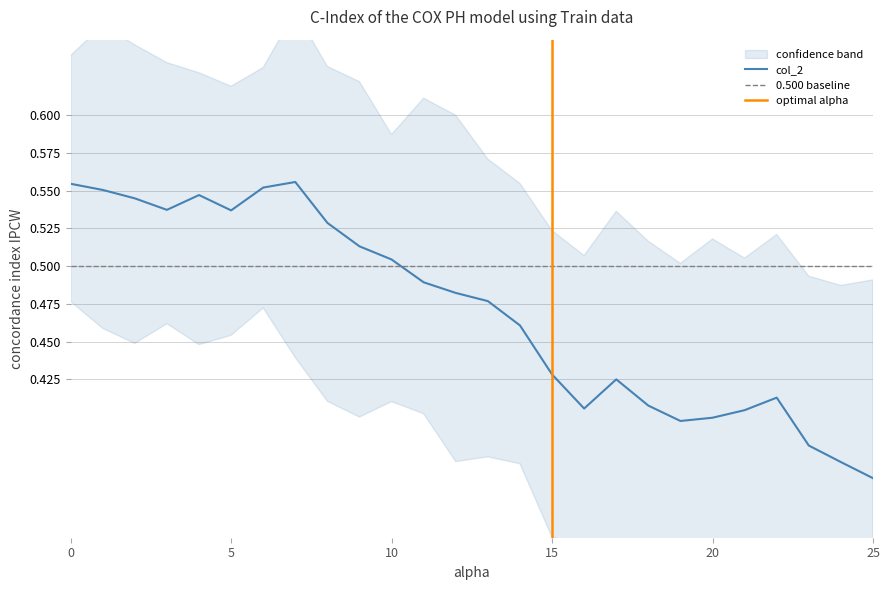

The chart shows a value of 0.7 at 22. True or false?

False